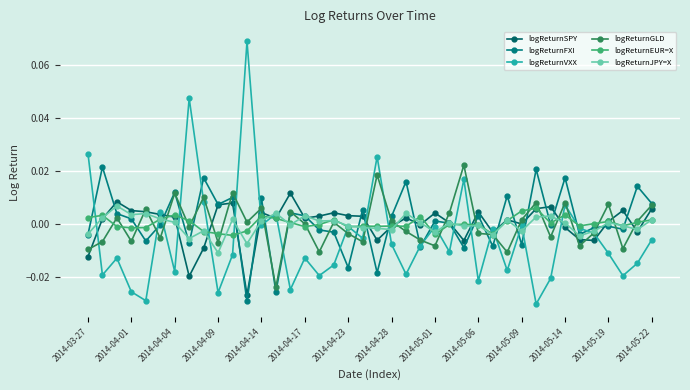

Where is the first local minimum for logReturnJPY=X?

2014-04-01